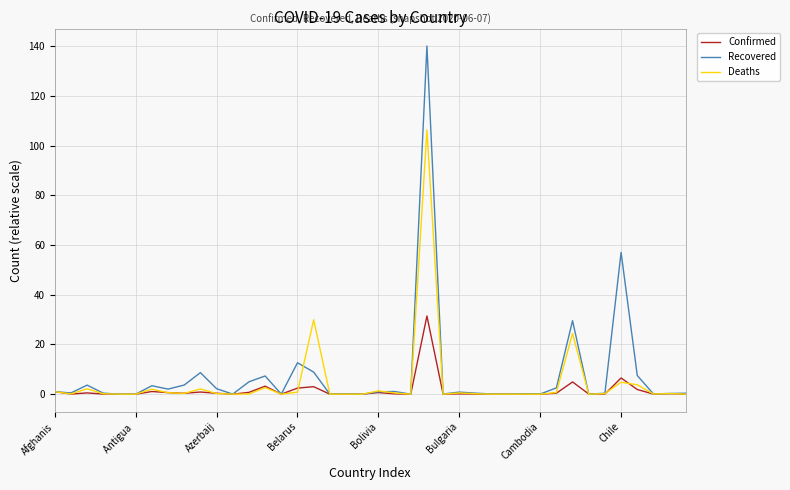

What is the difference between the maximum and minimum values in the Confirmed series?

31.5